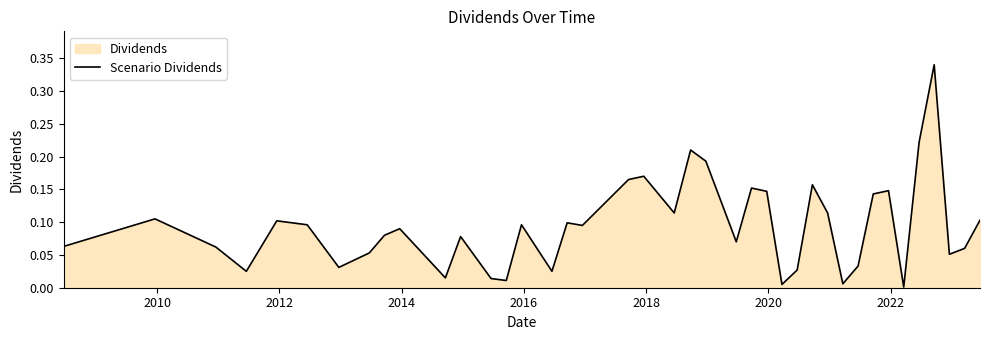

How many lines are shown in the chart?

1